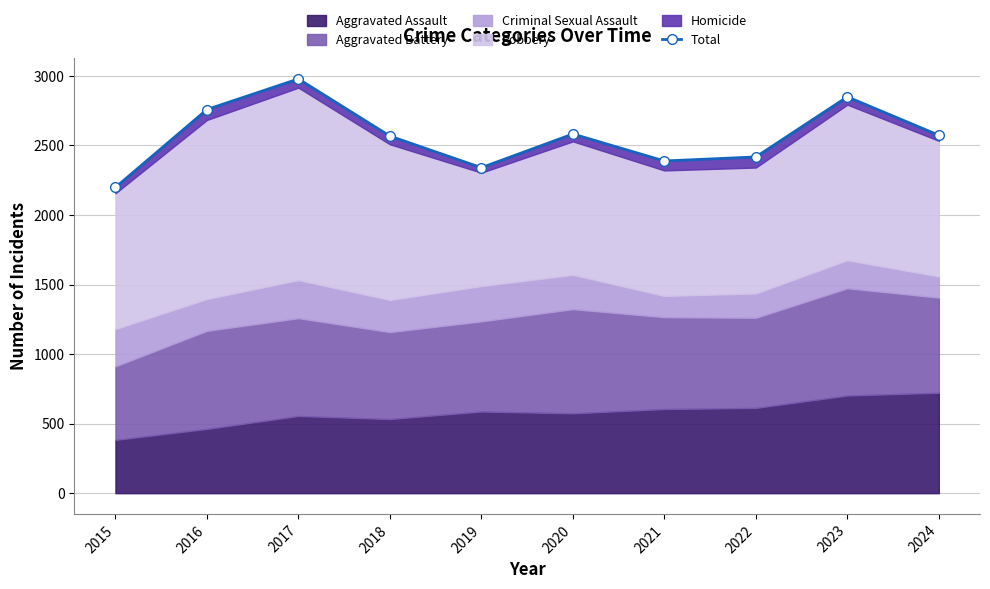

What is the approximate value at 2021?

2388